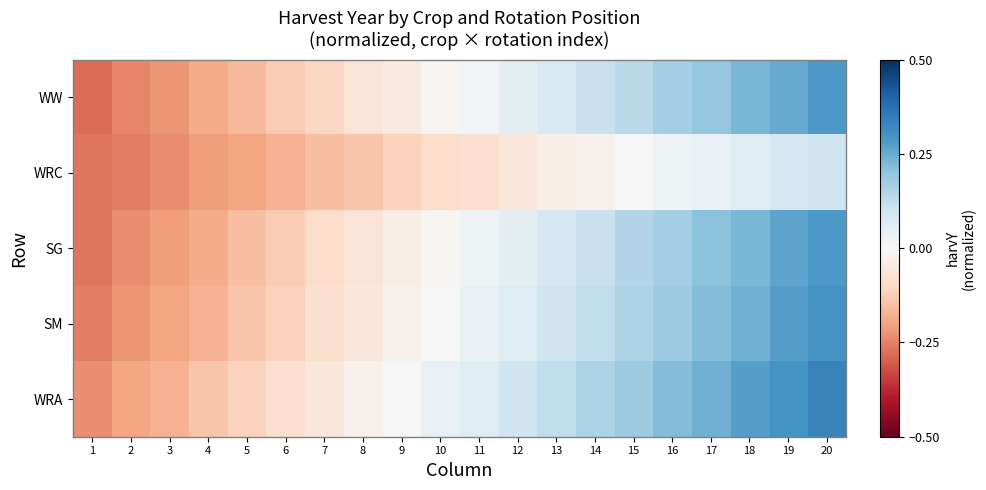

List the series in order of their peak value, lowest first.

WRC, WW, SG, SM, WRA